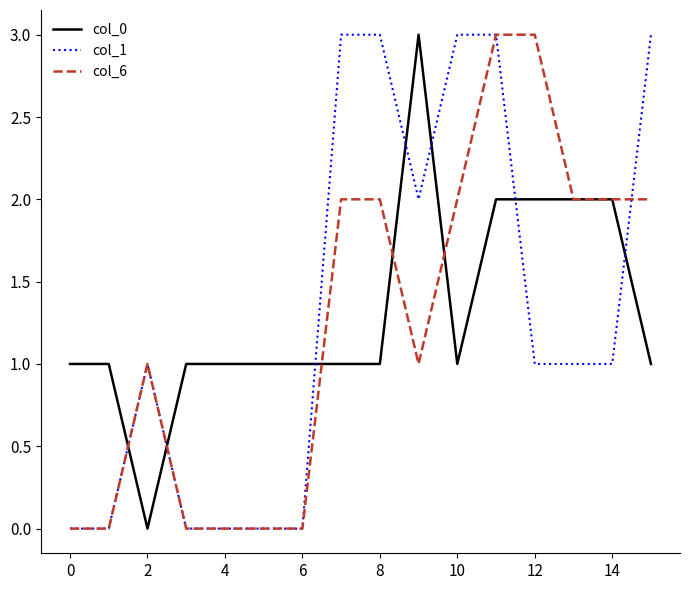

At which category is the sum across all series the highest?

11